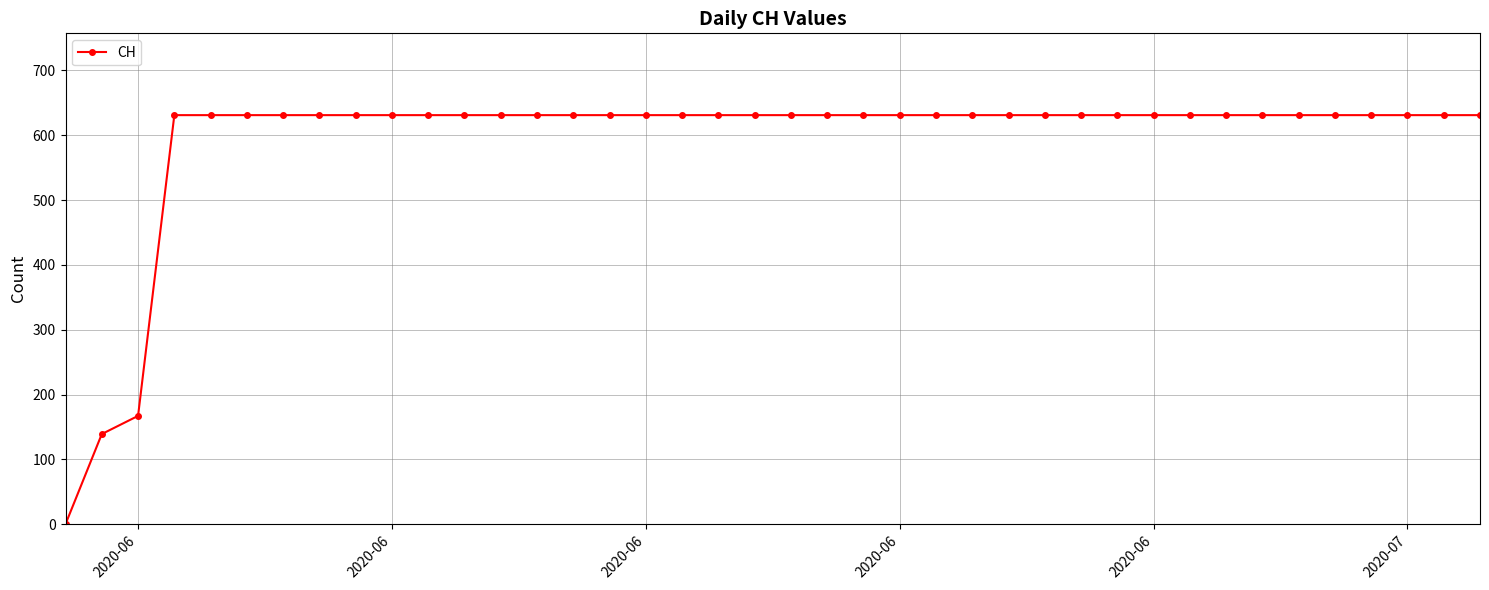

What is the average value?

591